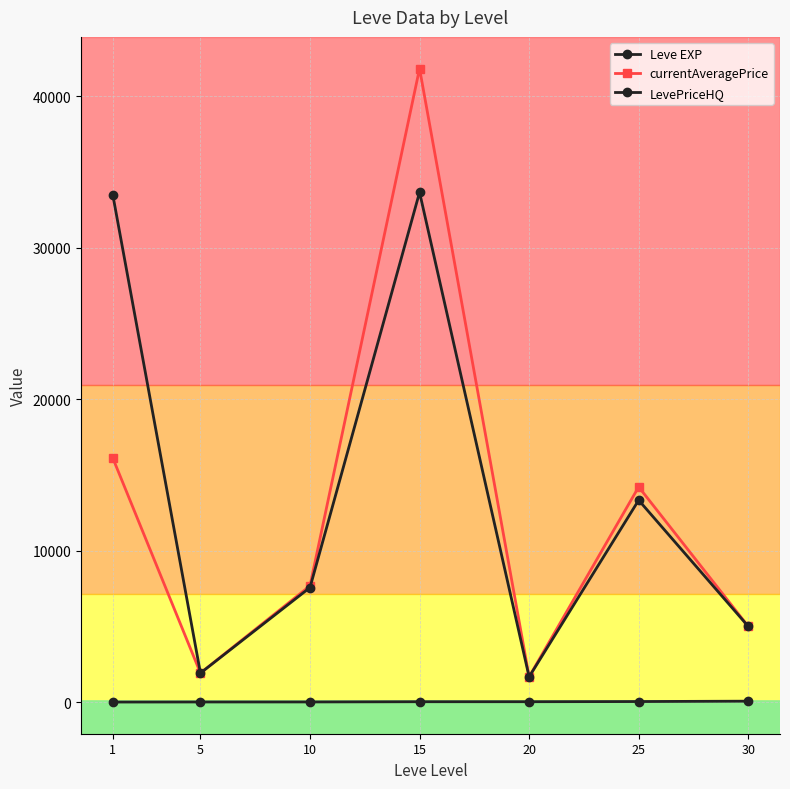

What is the difference between the maximum and minimum values in the Leve EXP series?

57.7